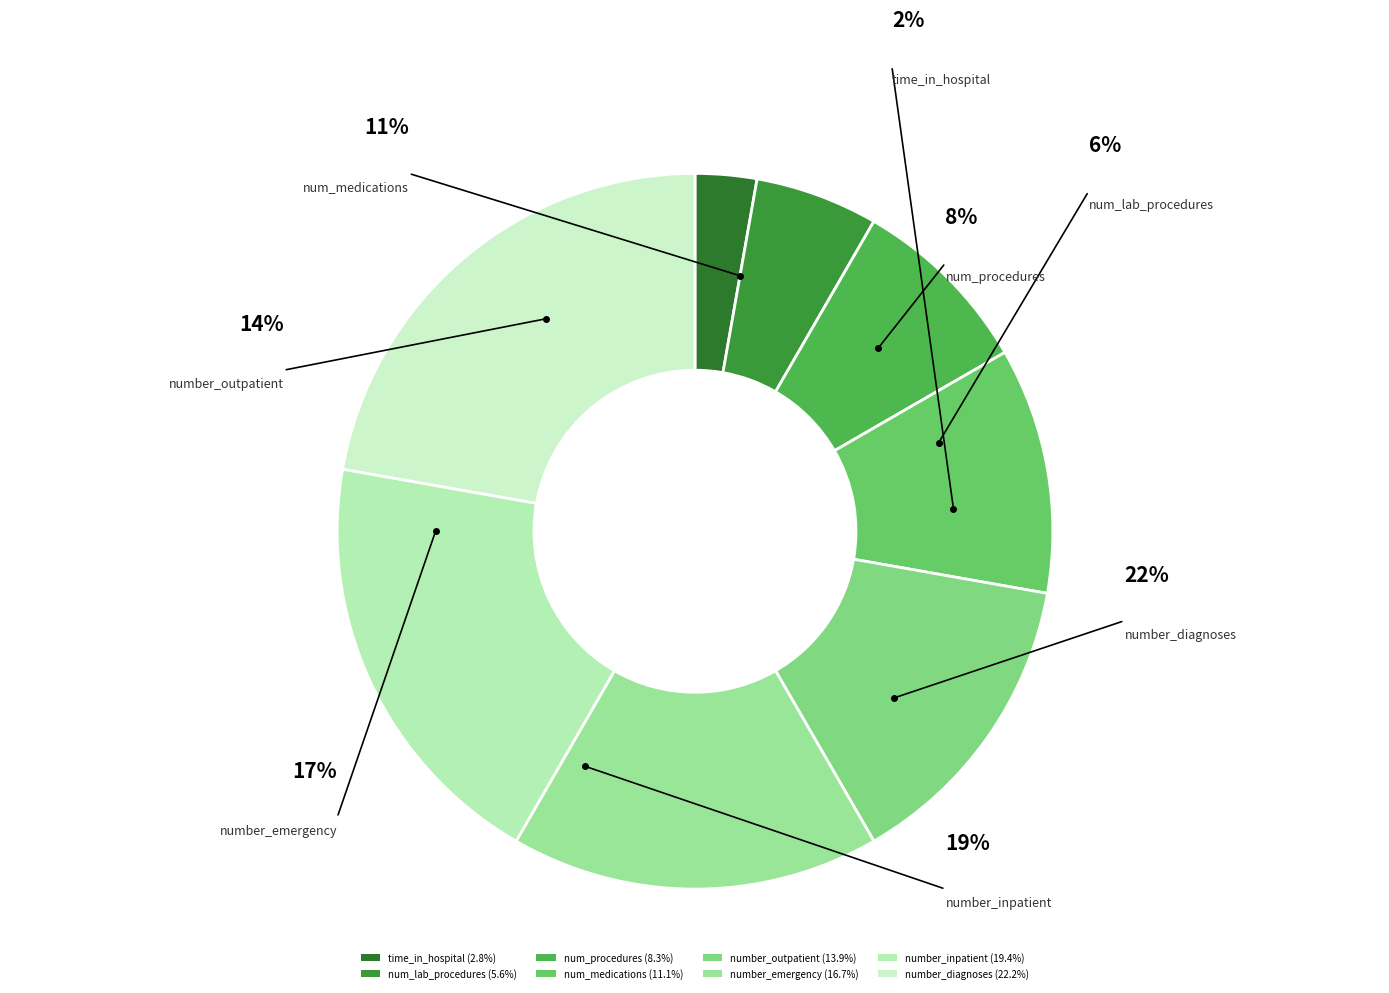

Which category has the smallest portion of the pie?

time_in_hospital